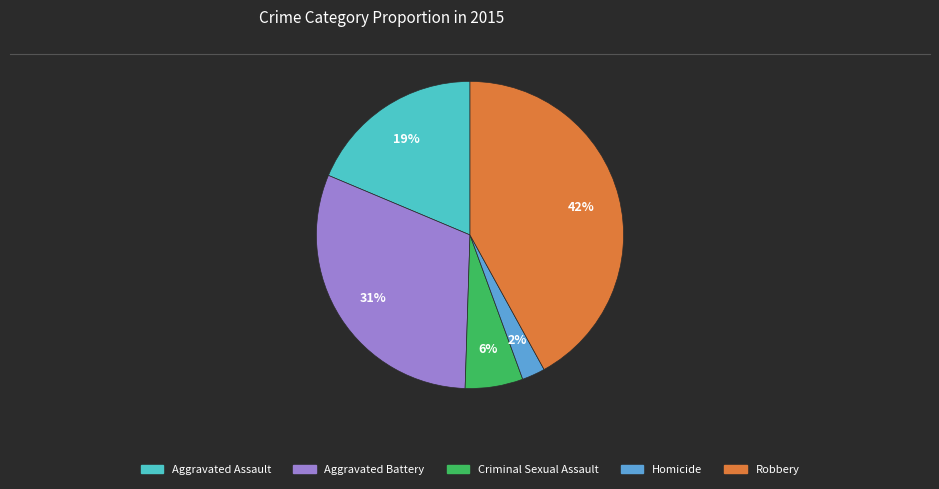

Between Aggravated Battery and Homicide, which is larger?

Aggravated Battery